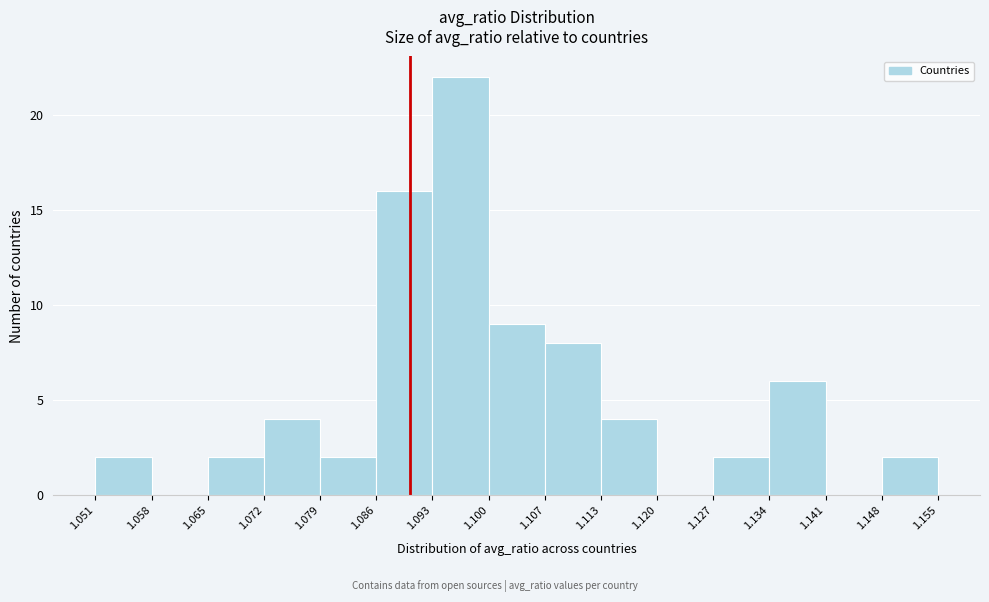

Which range on the x-axis has the tallest bar?

1.093 to 1.100